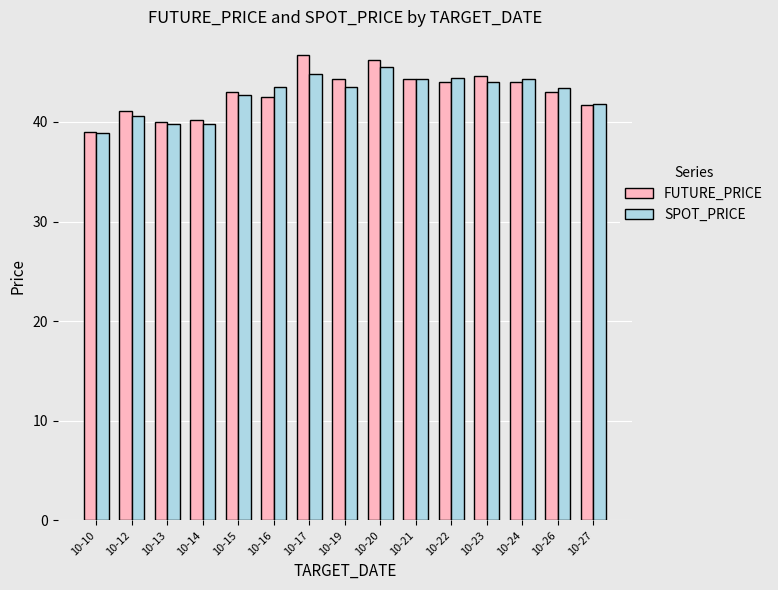

What is the total value across all series at 10-10?

77.8